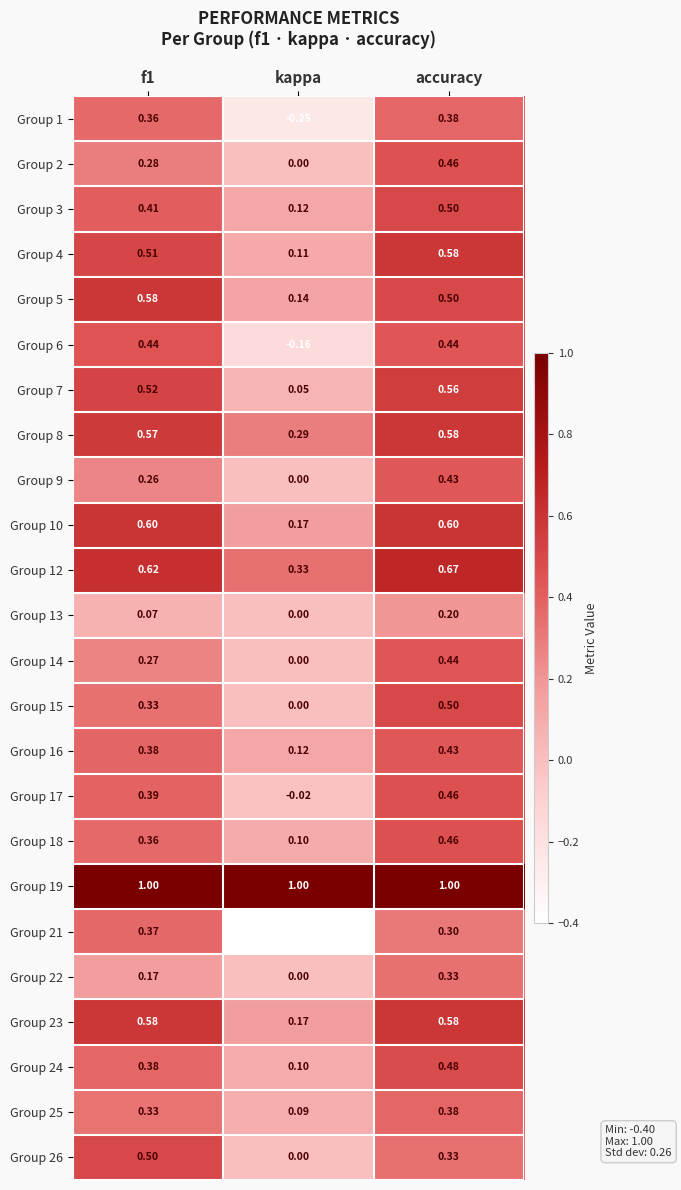

Which label corresponds to the smallest value in the chart?

kappa